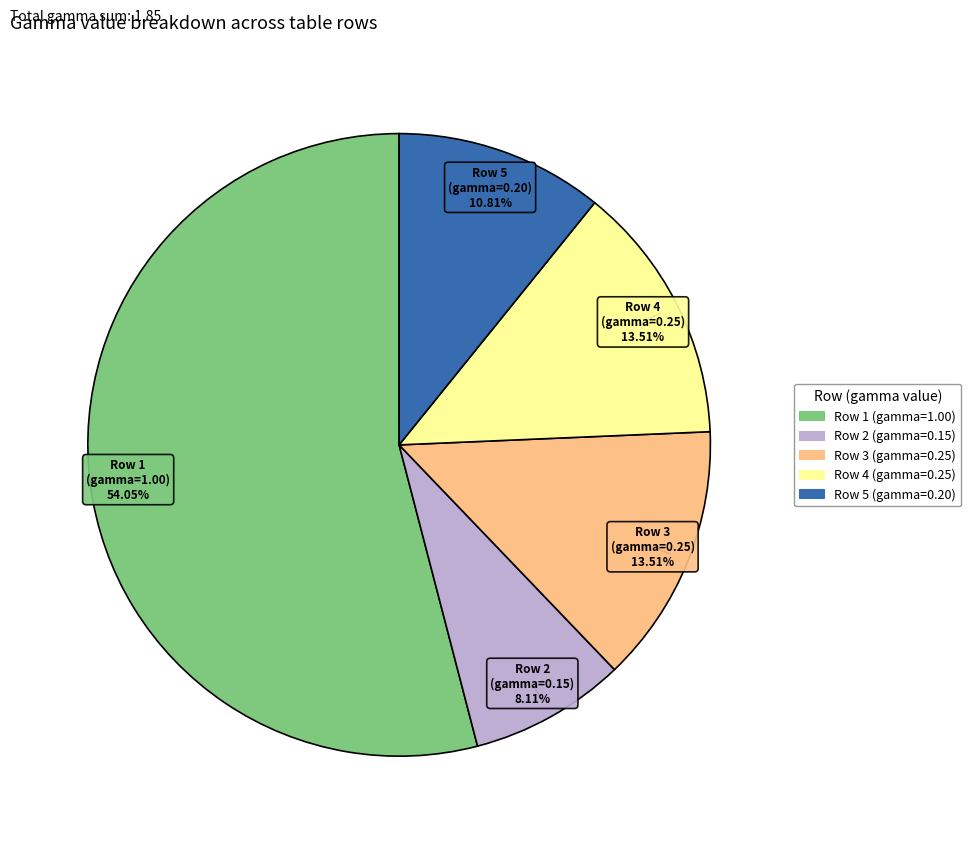

To the nearest percent, what is the average slice percentage?

20%